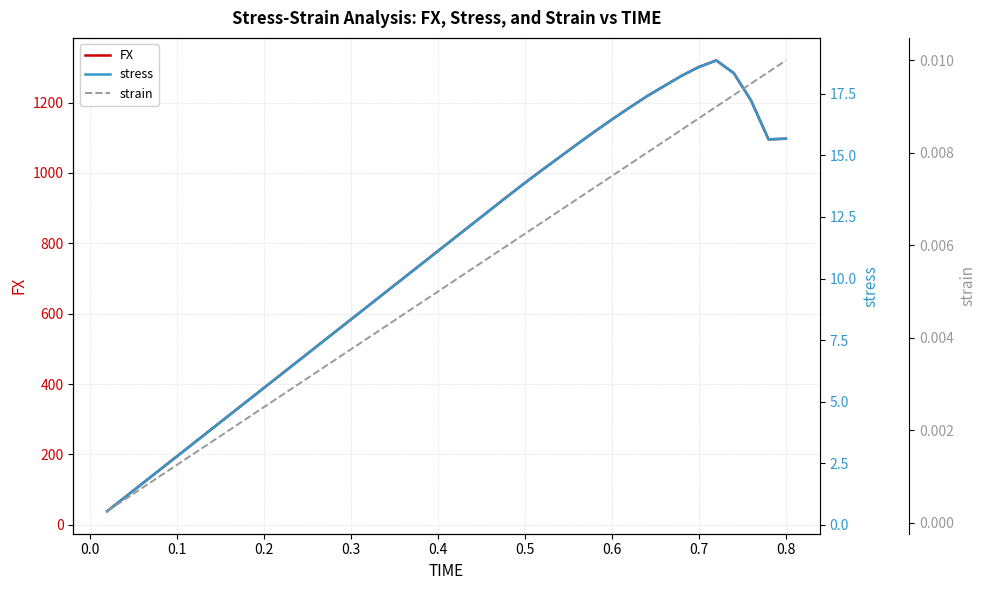

True or false: strain and FX cross at least once.

False